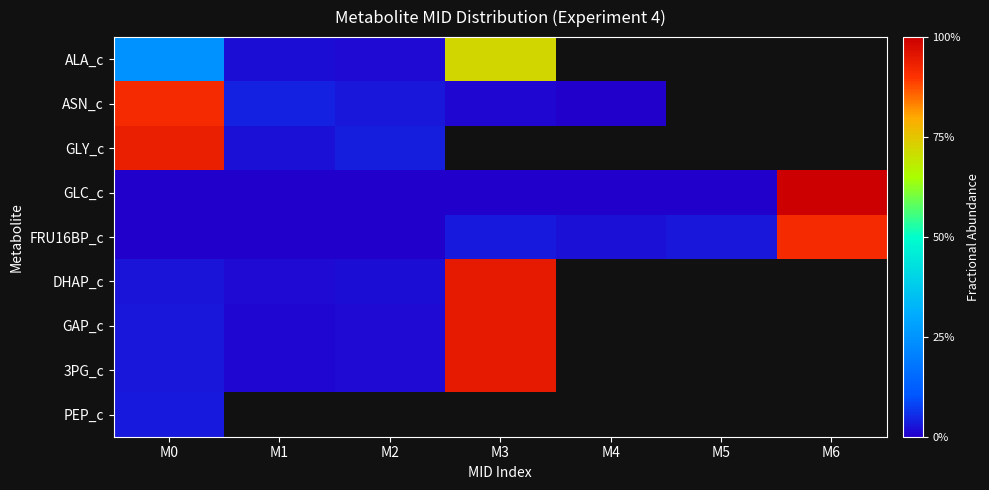

Which series has the widest spread of values?

GLC_c